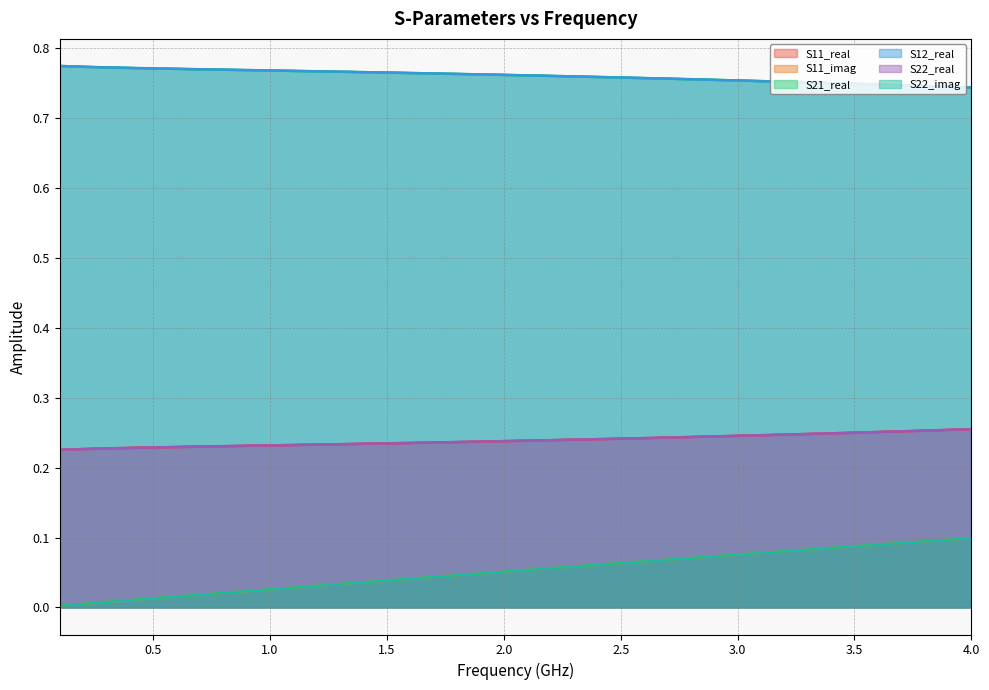

Which series changed the most between 21 and 23?

S11_imag